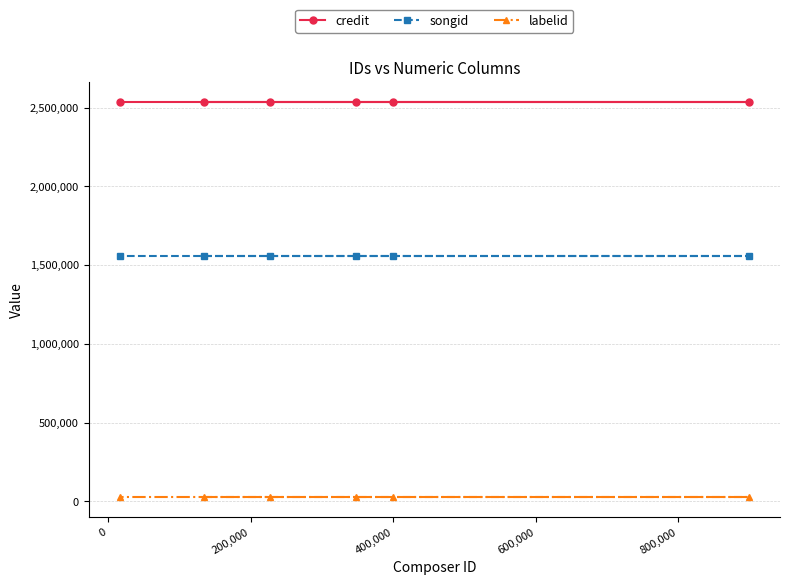

Does the chart display data point markers on the line(s)?

Yes